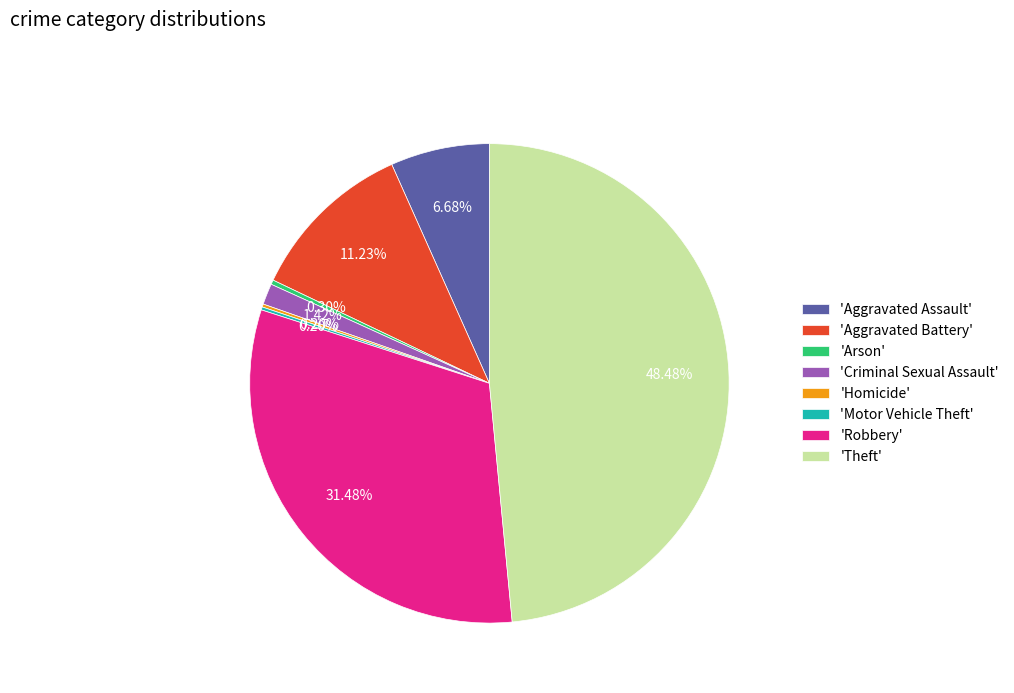

Between 'Criminal Sexual Assault' and 'Theft', which is larger?

'Theft'